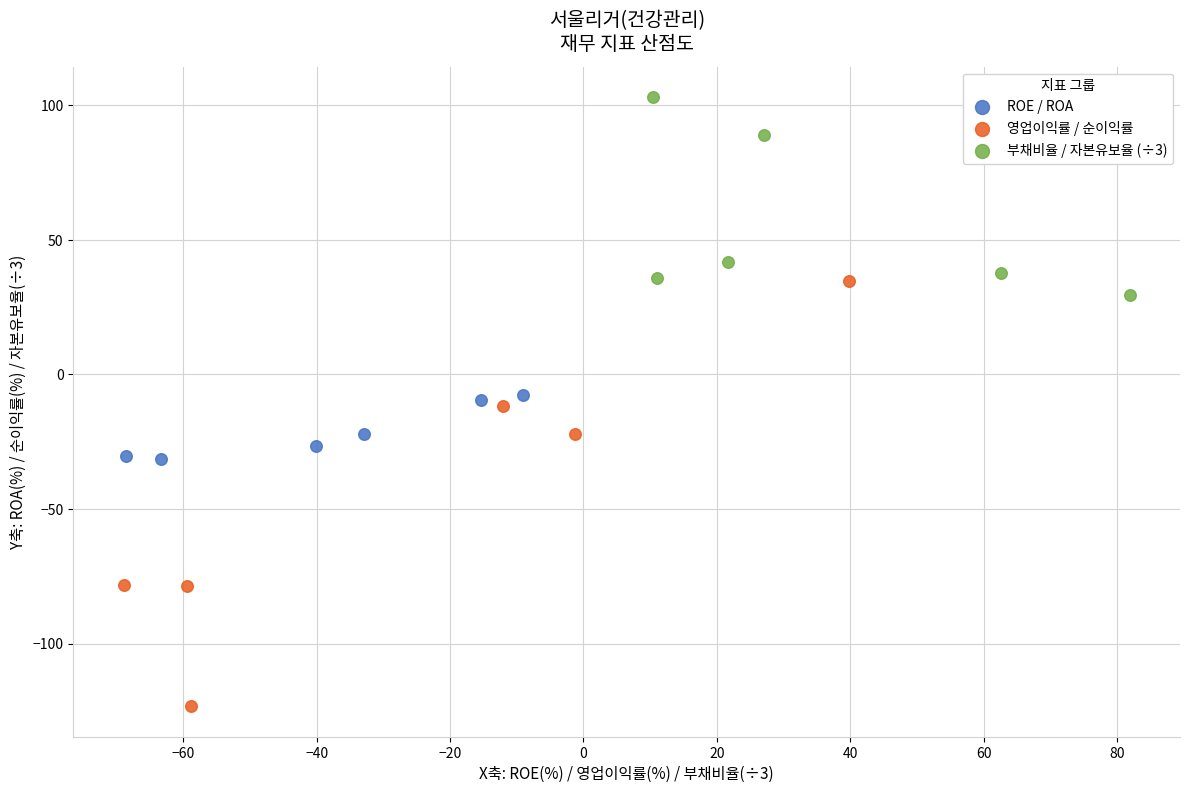

Which series has the largest Y range (max minus min)?

영업이익률 / 순이익률